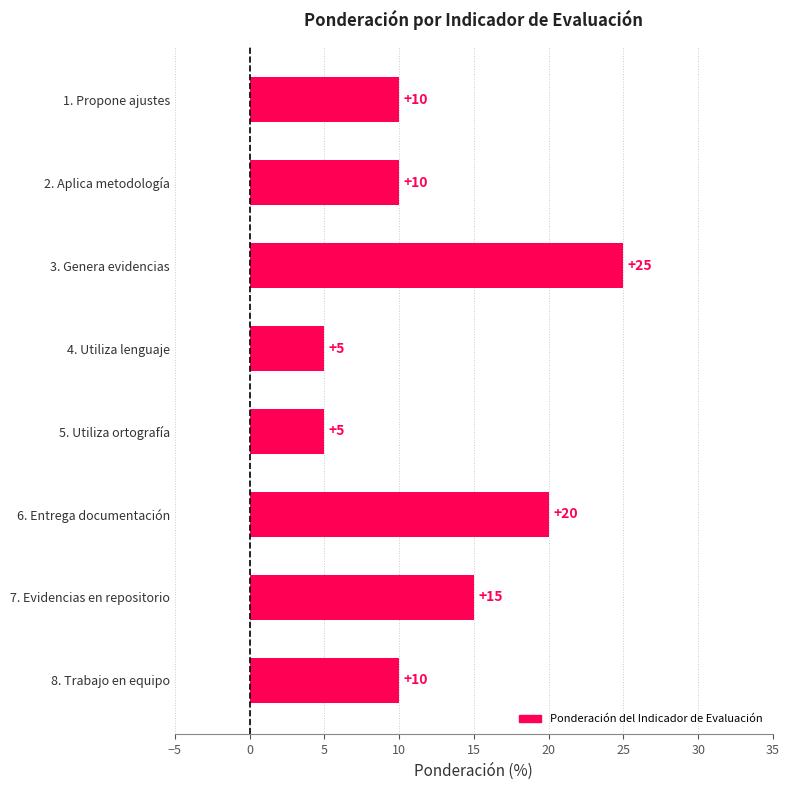

What is the maximum value shown in the chart?

25